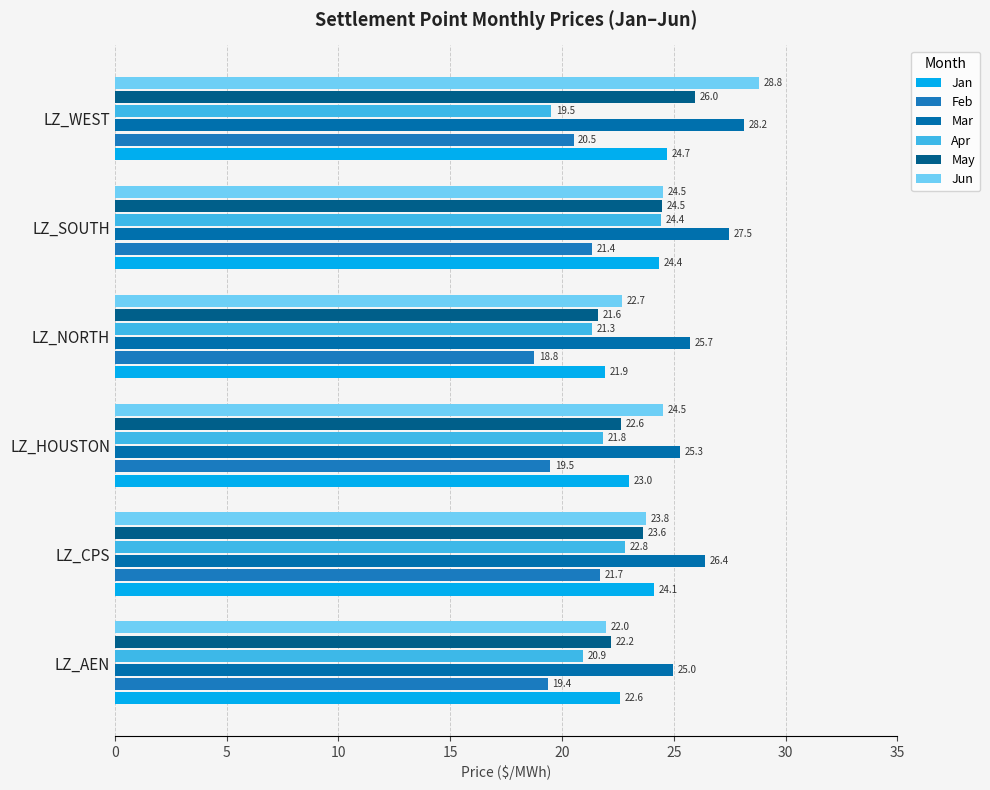

How many data points does each series have?

6